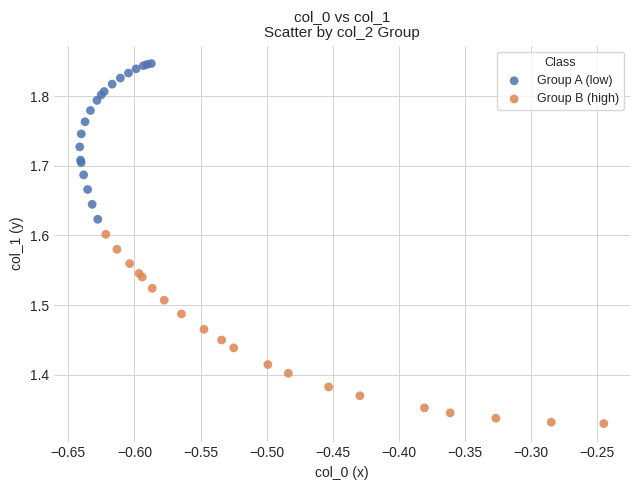

Which series reaches the maximum Y coordinate?

Group A (low)